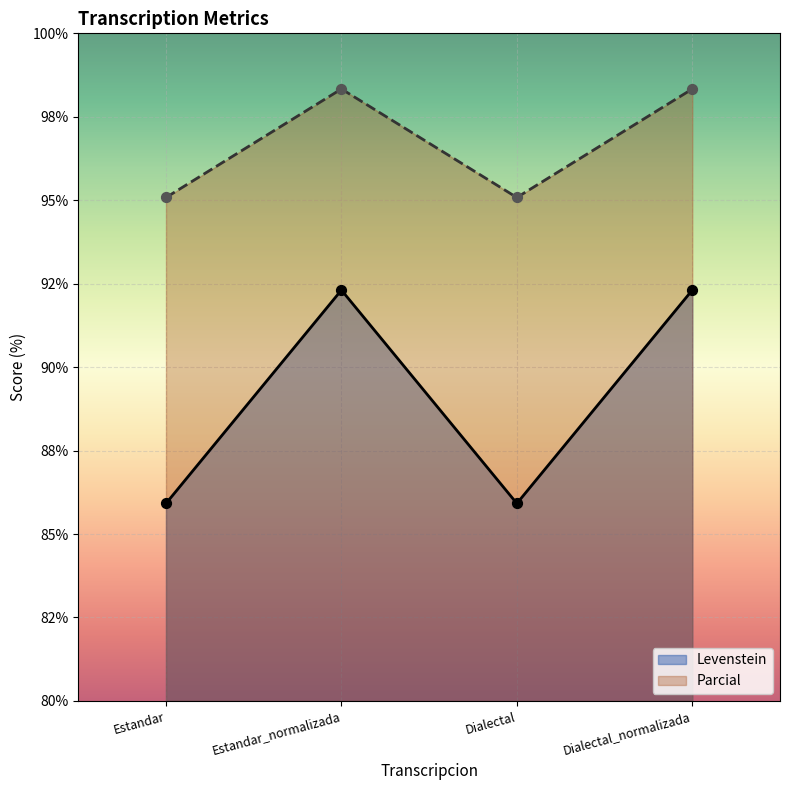

At which category is the sum across all series the highest?

Estandar_normalizada